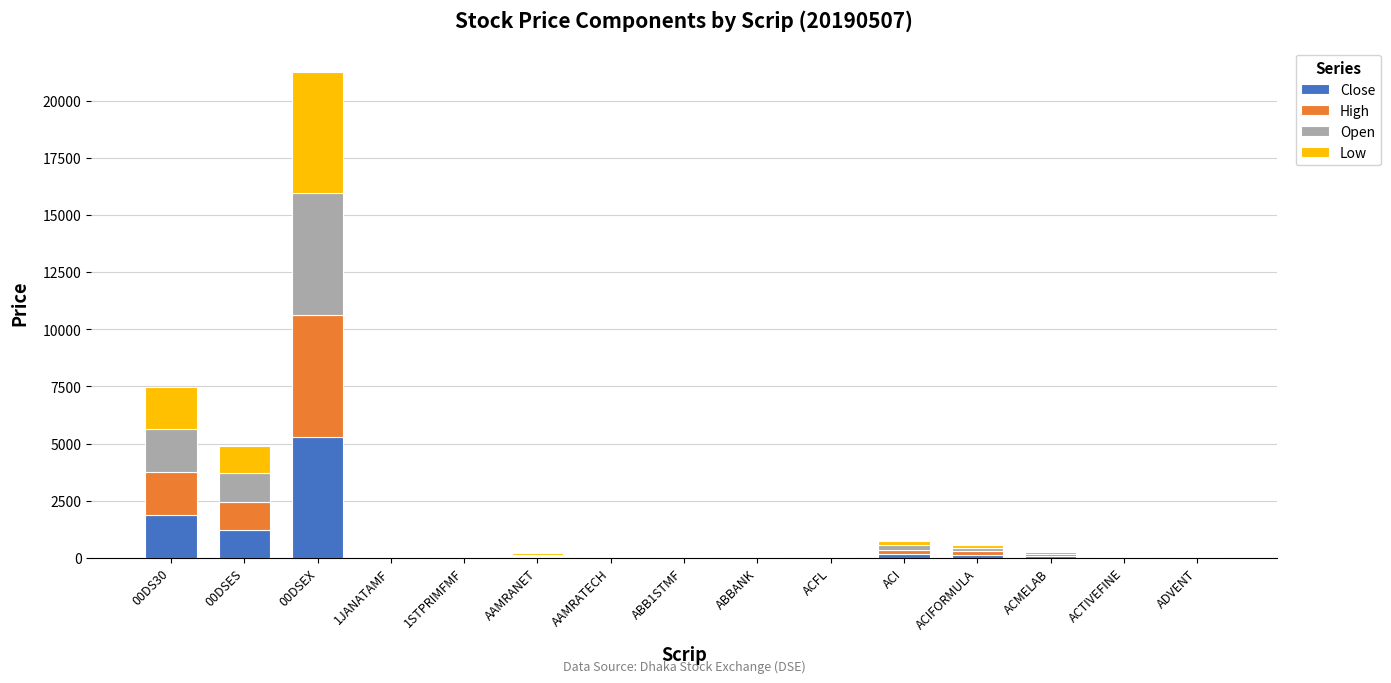

At which label does Close reach its peak?

00DSEX